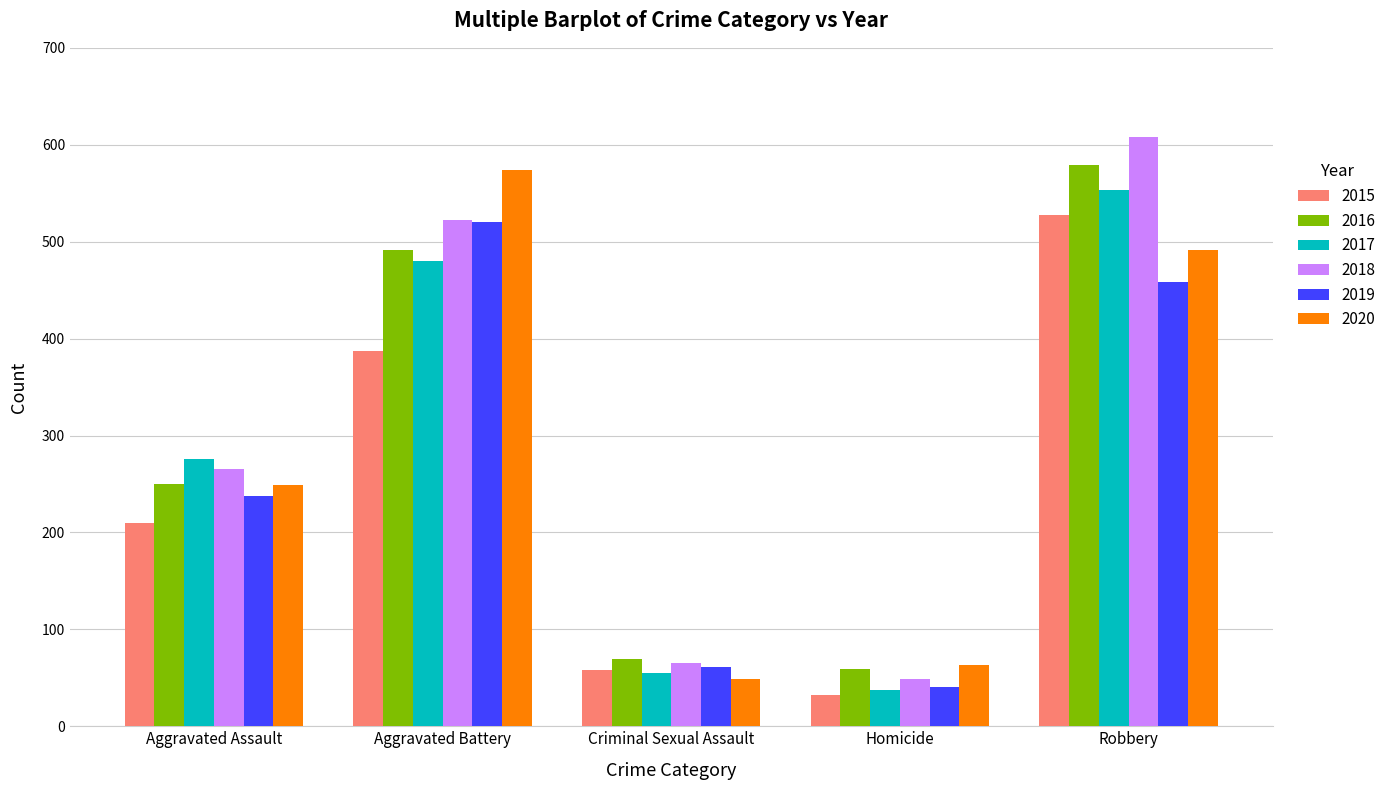

Read the 2019 value at Aggravated Battery.

520